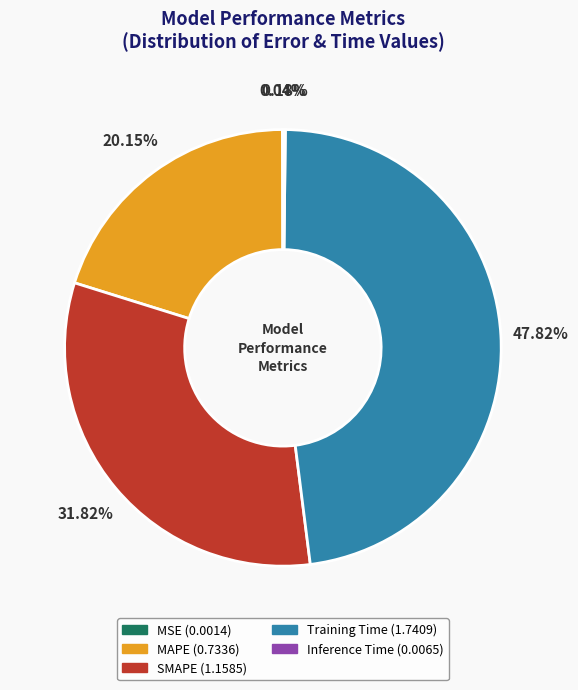

Between SMAPE and MAPE, which is larger?

SMAPE